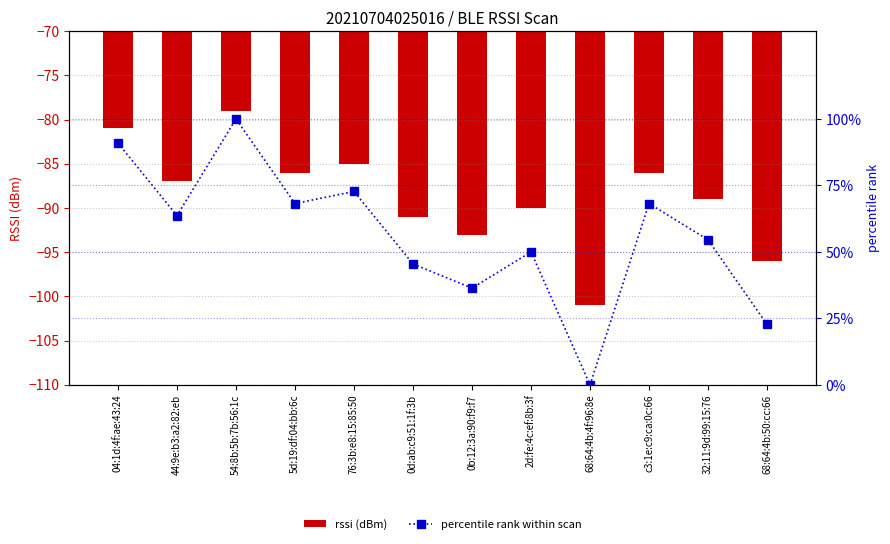

At which label does percentile rank within scan reach its peak?

54:8b:5b:7b:56:1c